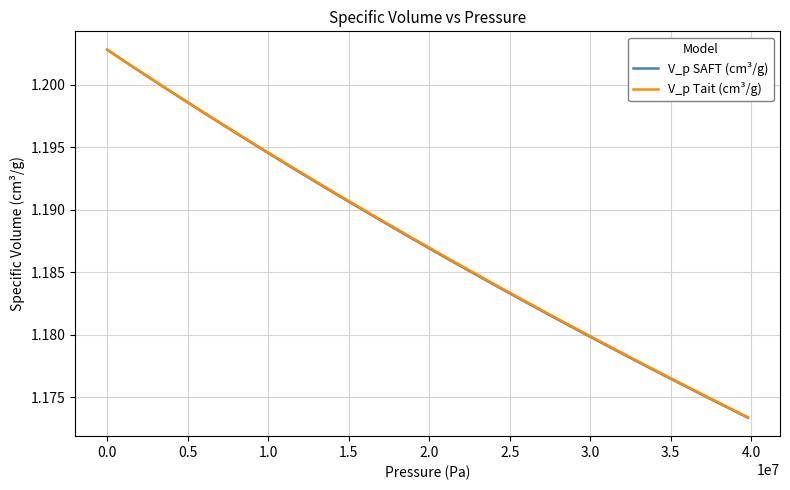

What is the sum of all V_p SAFT (cm³/g) values?

47.5